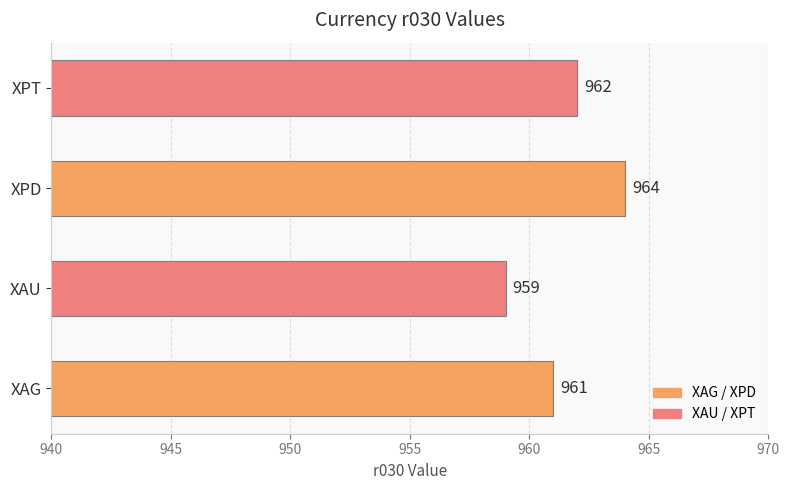

Approximately how many times larger is the value at XPT compared to XPD?

1.0